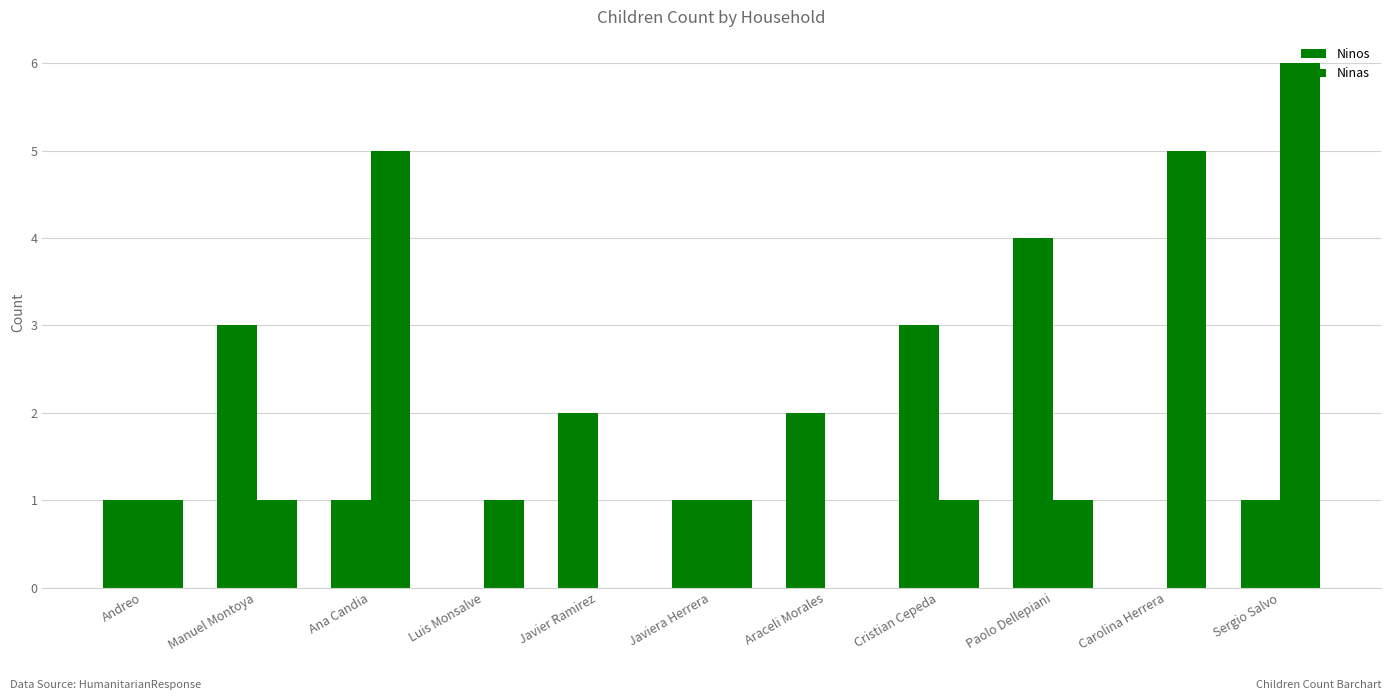

How many groups of bars are there?

11